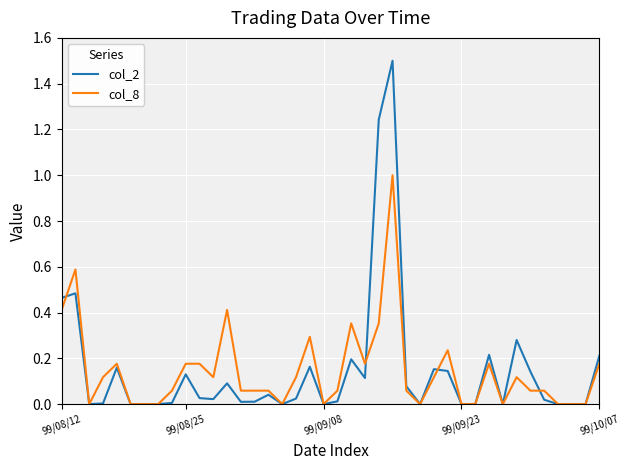

What is the maximum value for col_2?

1.5